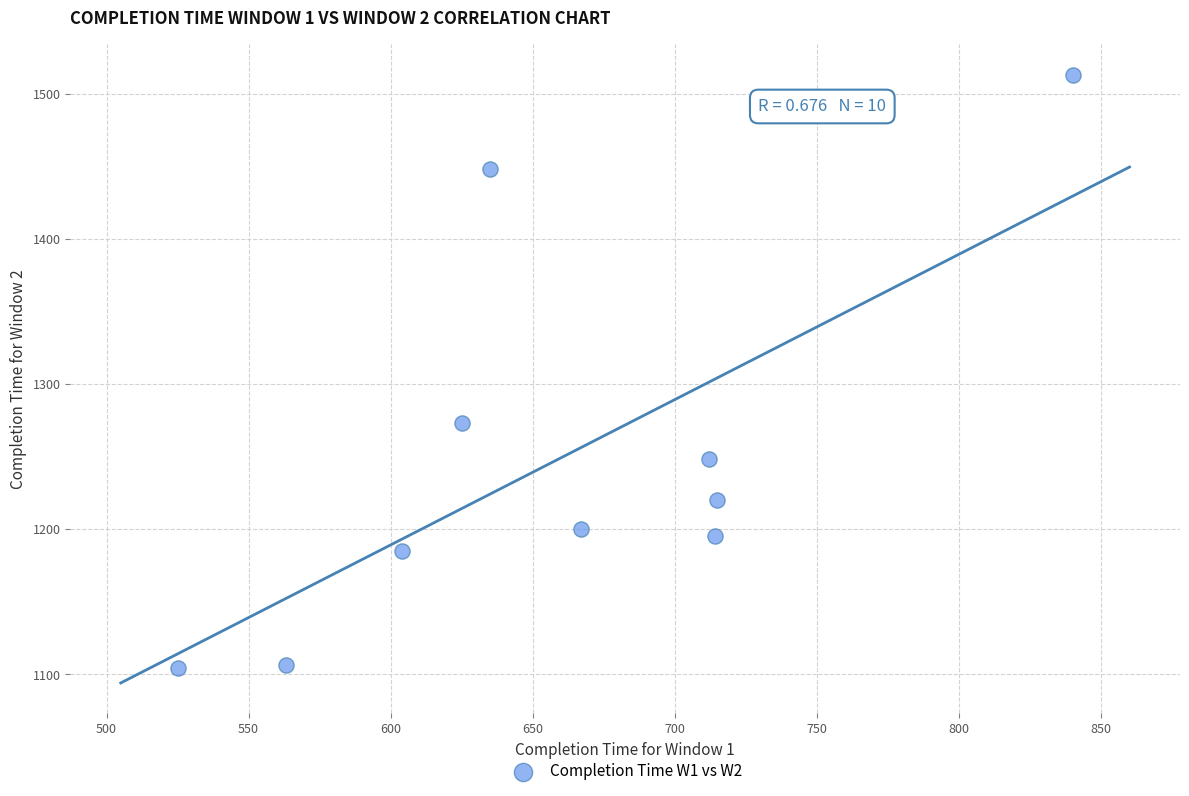

What is the range of Y values (max minus min)?

409